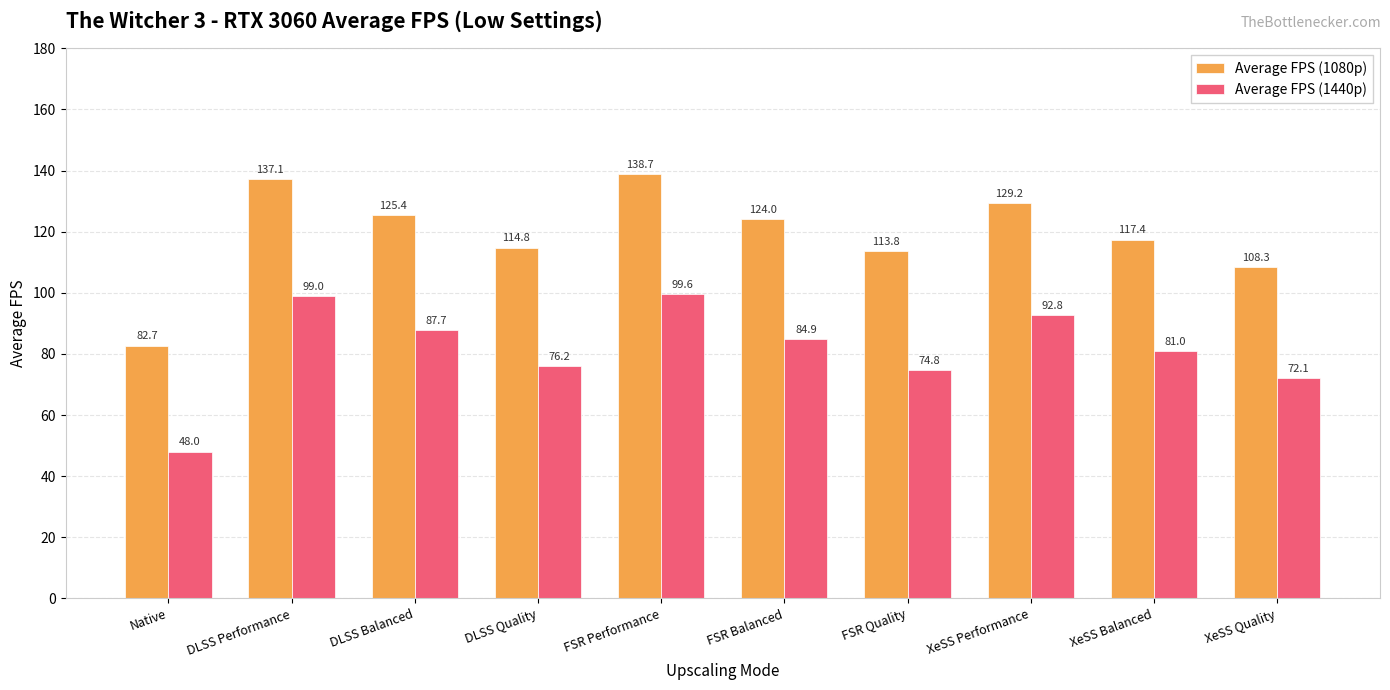

List the series in order of their peak value, lowest first.

Average FPS (1440p), Average FPS (1080p)